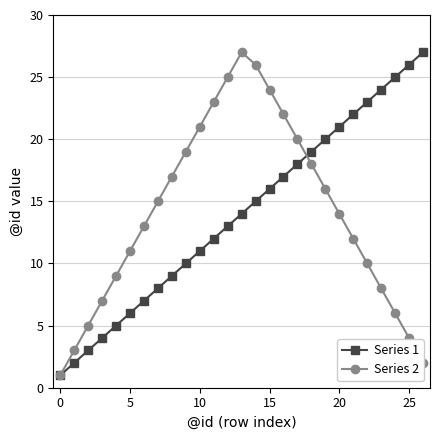

What is the lowest value of the Series 1 series?

1